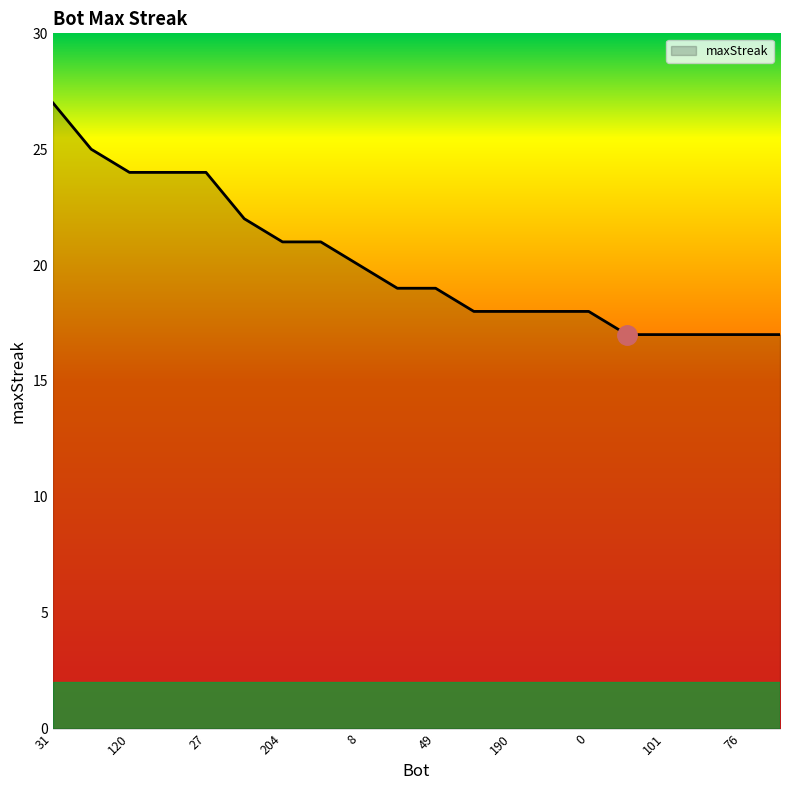

What is the difference between the maximum and minimum values?

10